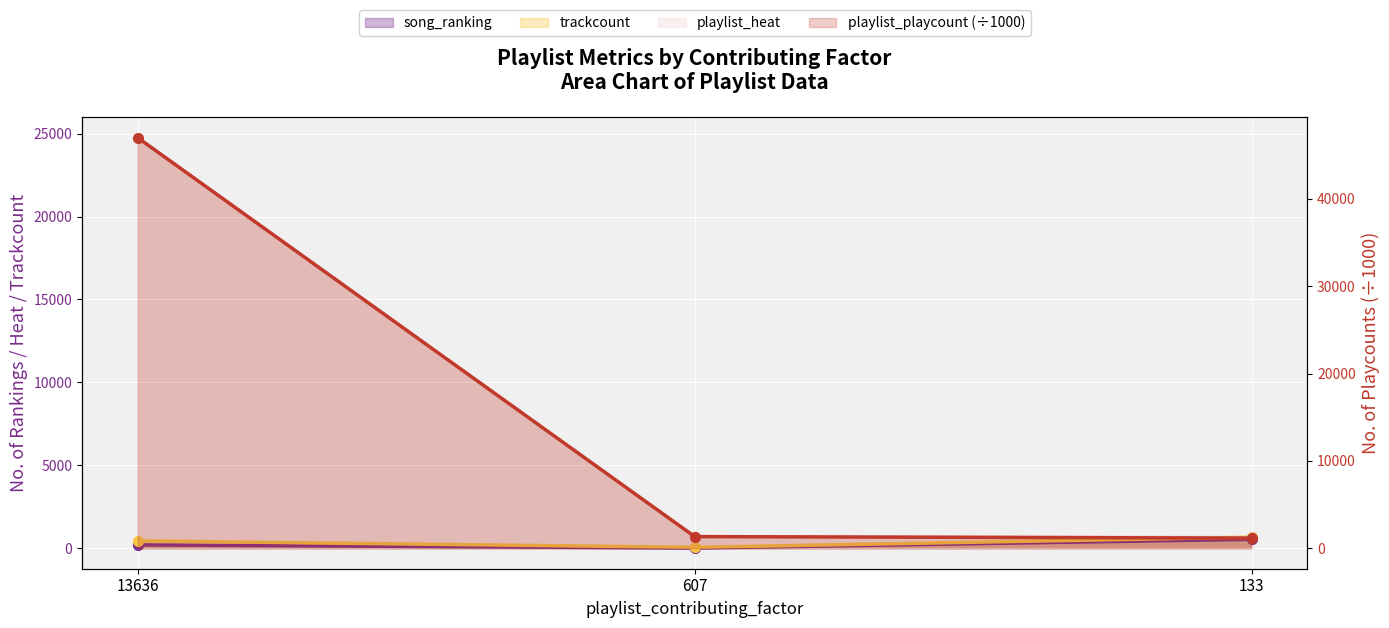

List the series in order of their peak value, lowest first.

song_ranking, trackcount, playlist_heat, playlist_playcount